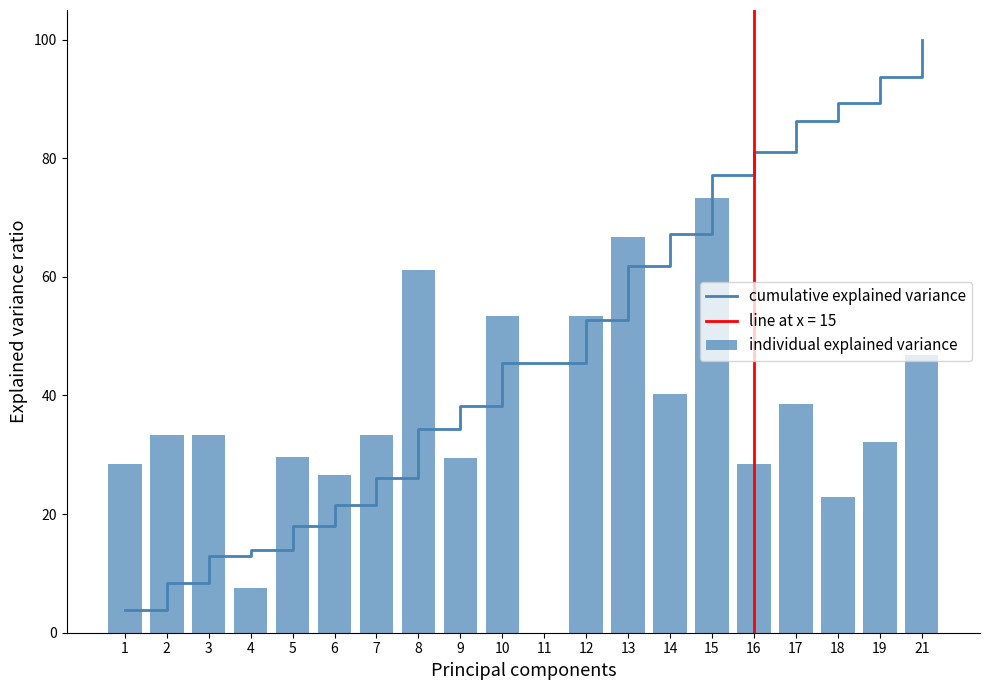

Which has a higher value, 13 or 11?

13